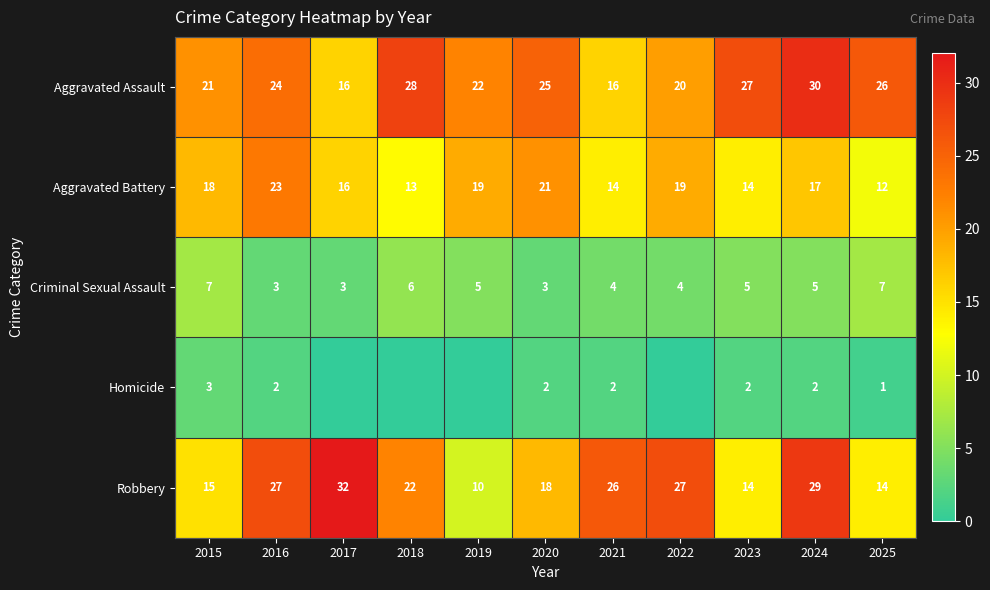

What is the average value of the Robbery series?

21